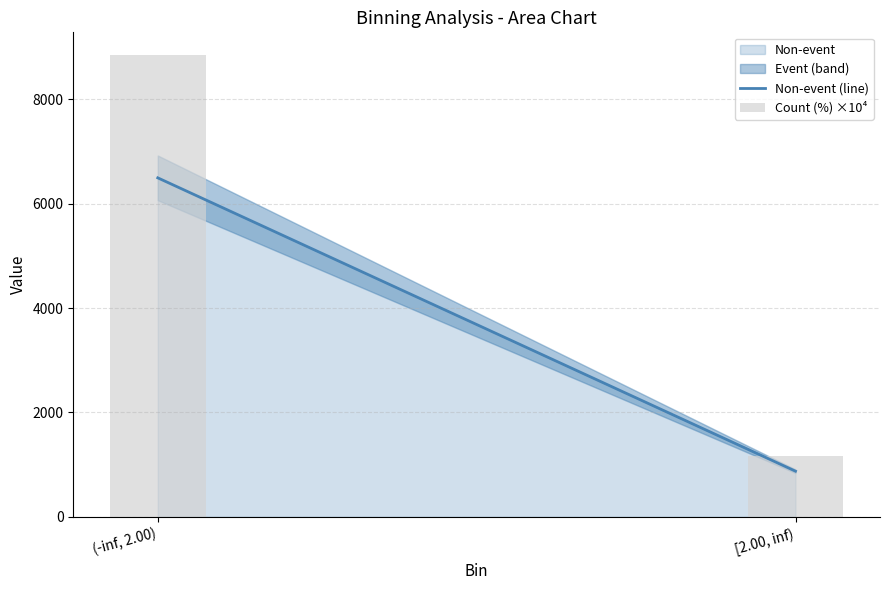

How many bars are there in total?

2